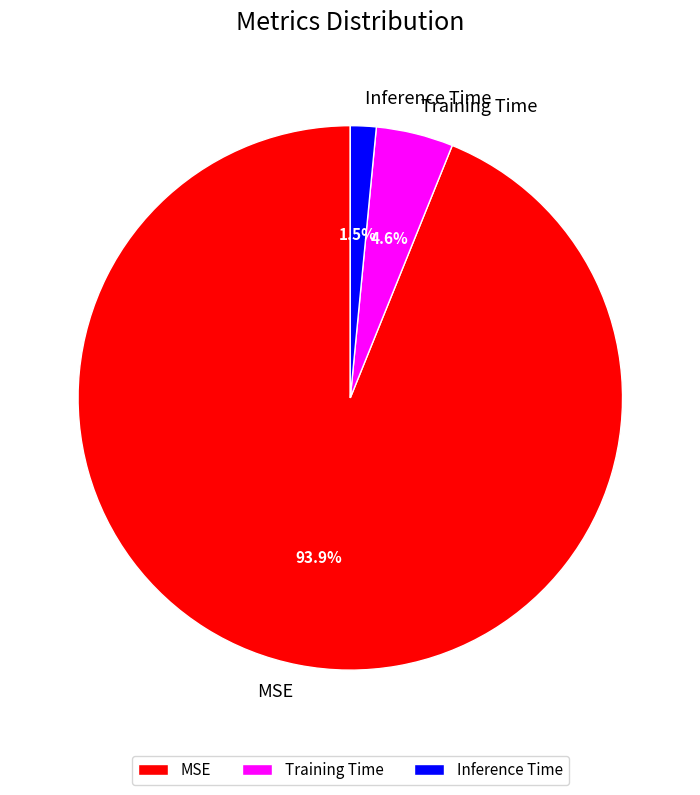

How many segments does this pie chart have?

3